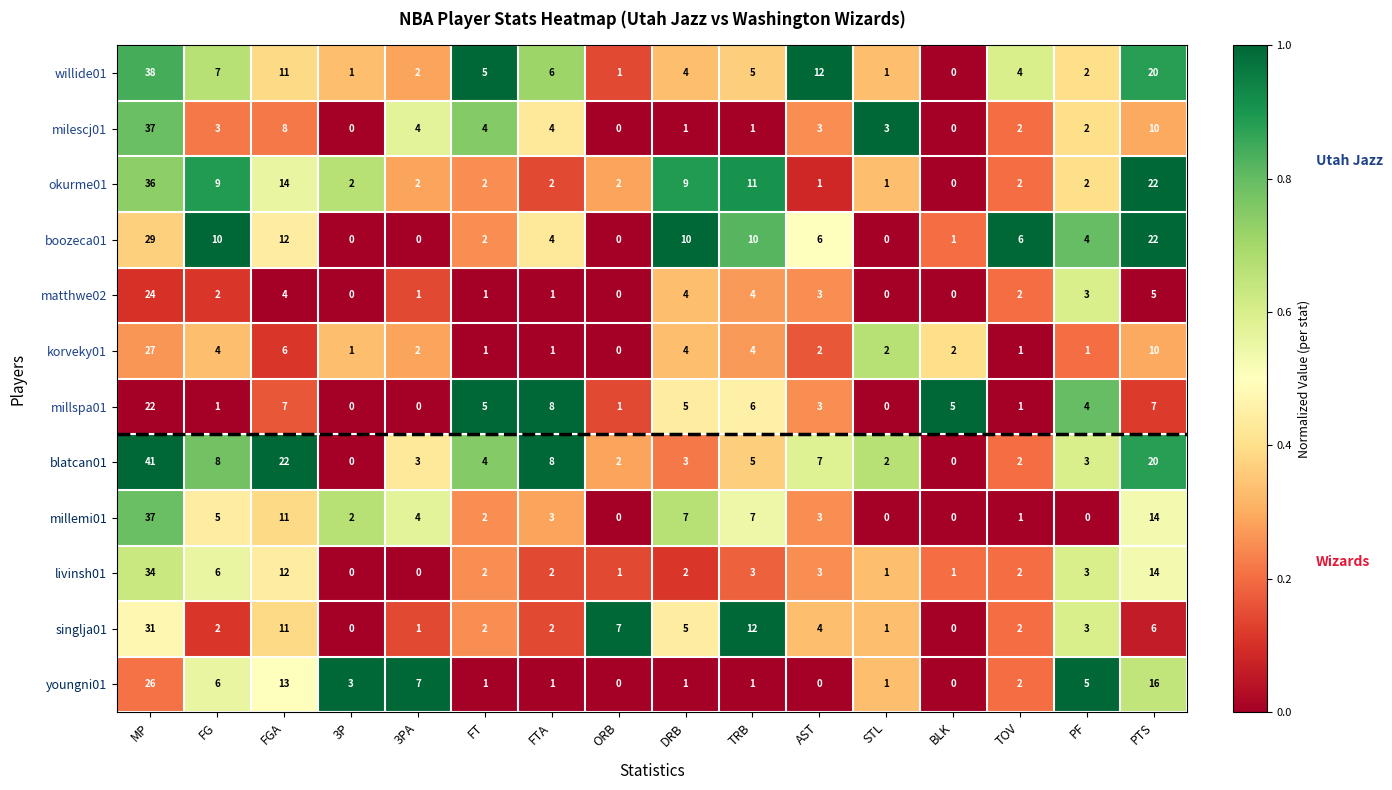

What is the spread (max minus min) of values at ORB?

7